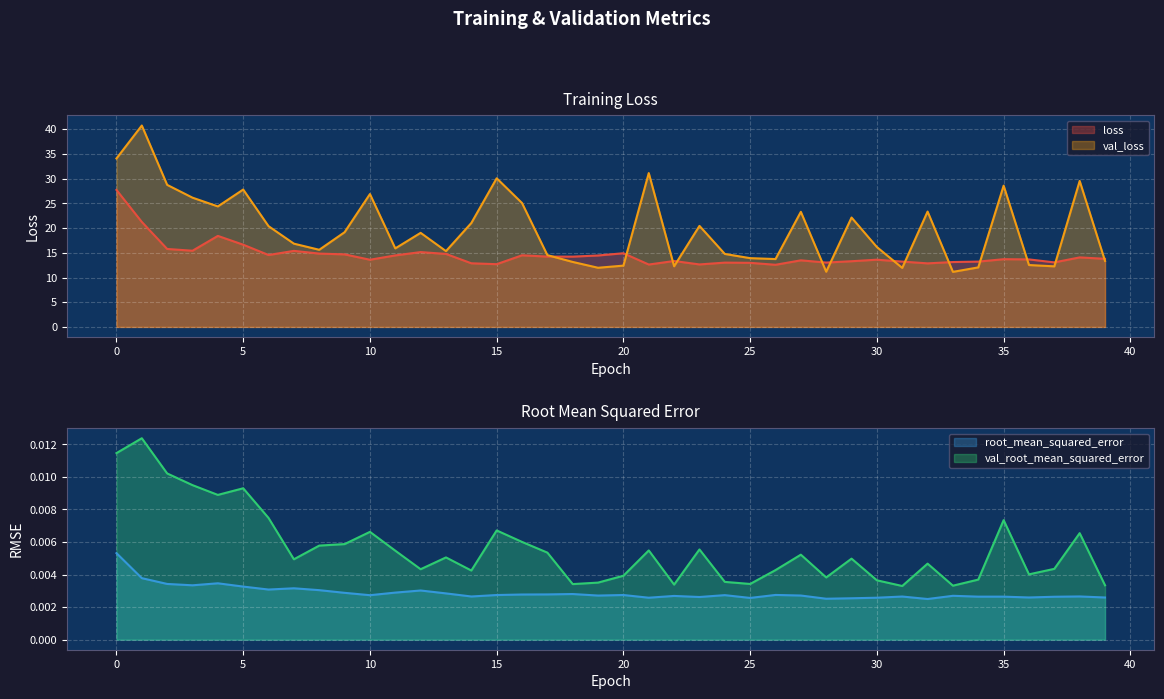

How many interior local peaks does the loss series have?

11